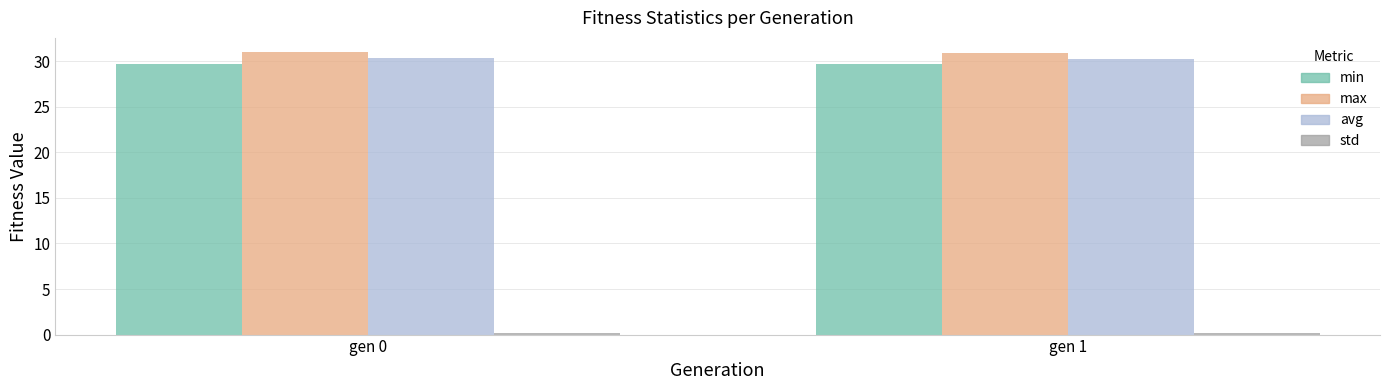

How many avg values are between 30 and 31?

2